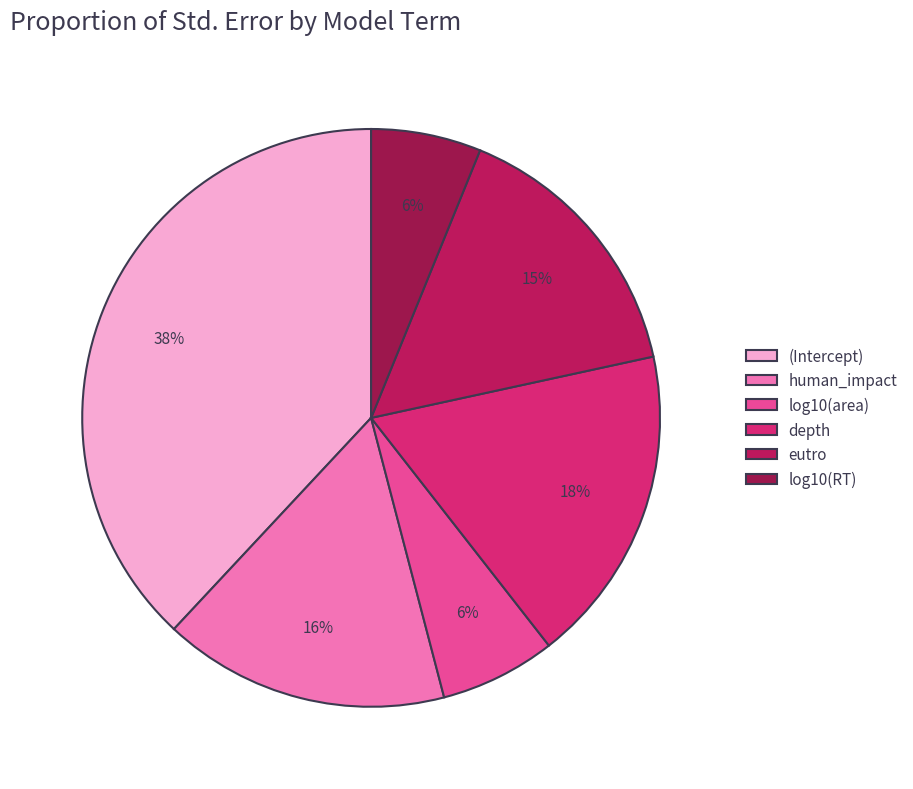

Which slice is the largest?

(Intercept)